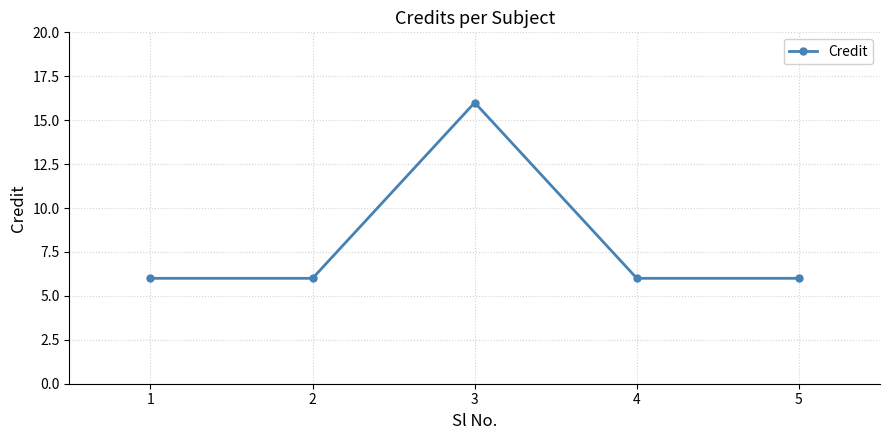

True or false: the data has more than 0 interior local peaks.

True